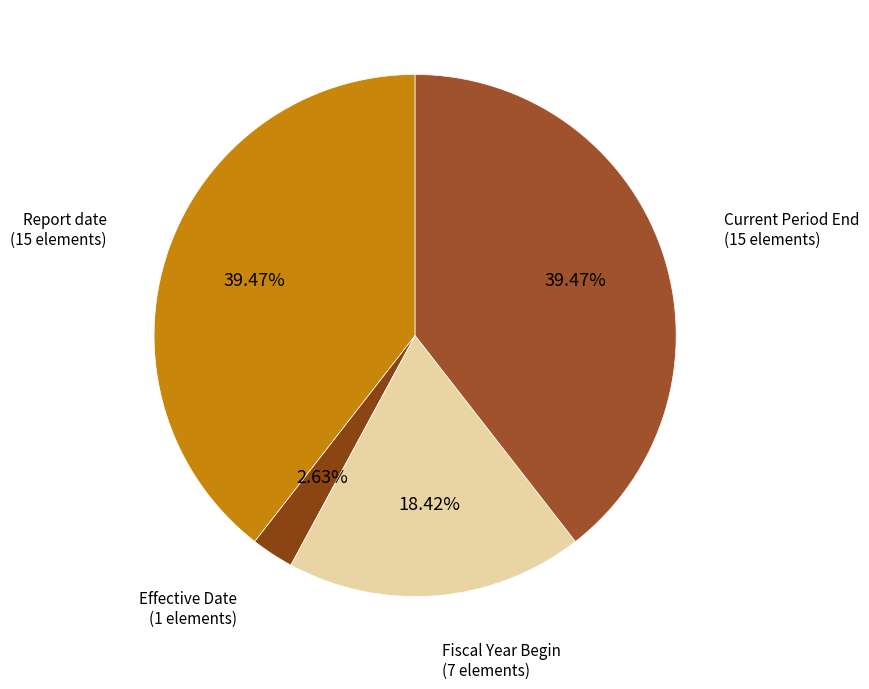

Is Report date (15 elements) the majority of the pie?

No